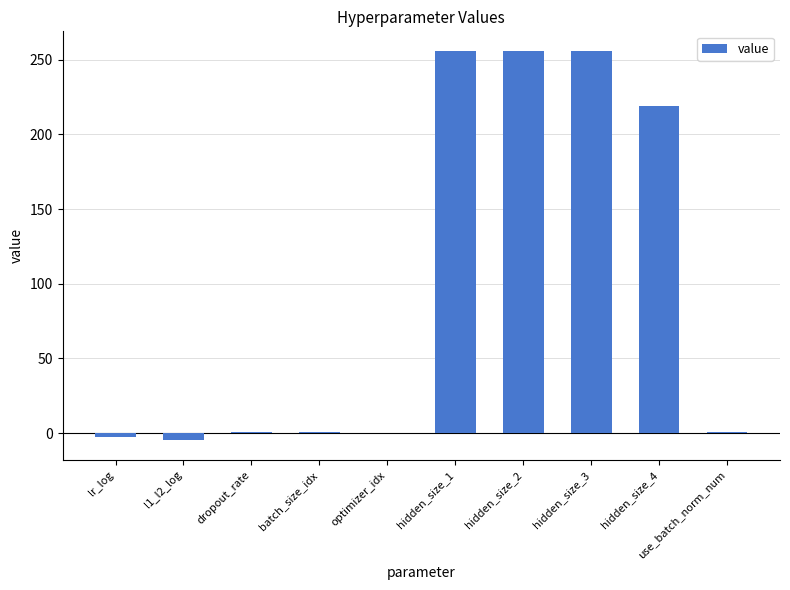

What is the maximum value shown in the chart?

256.0